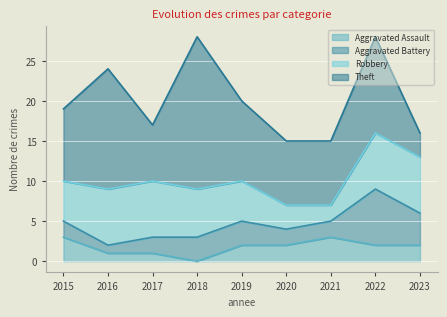

At which label is Theft closest to 11?

2019